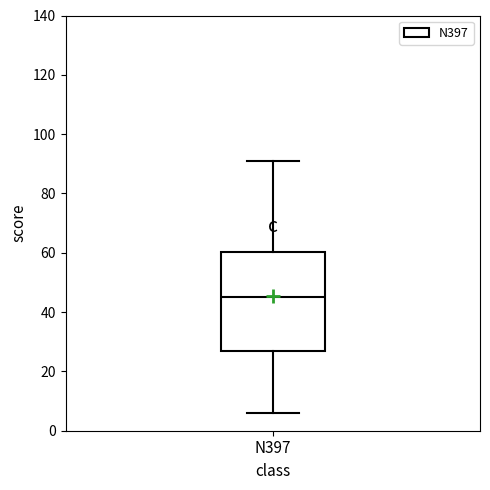

Where does the upper whisker of the box for N397 end on the y-axis? The values are not printed on the chart, so give them approximately, as read against the axis.

92